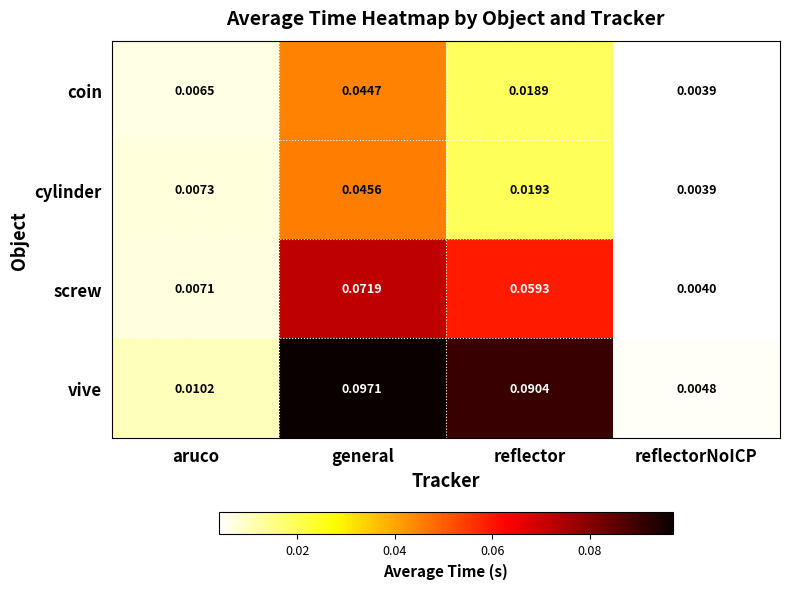

Which series changed the most between aruco and reflector?

vive